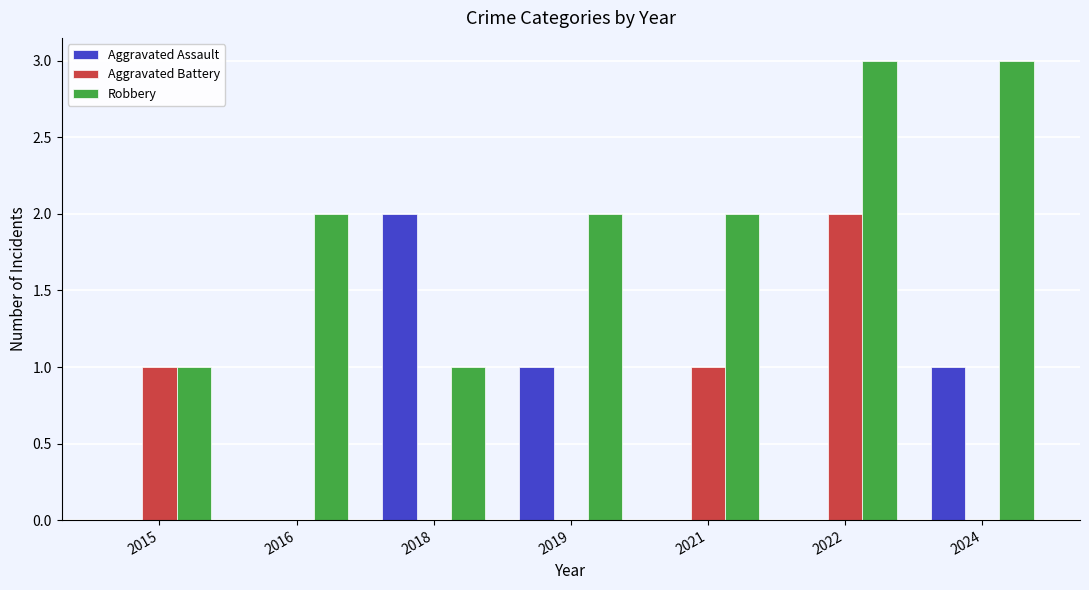

How many distinct data groups are displayed?

3